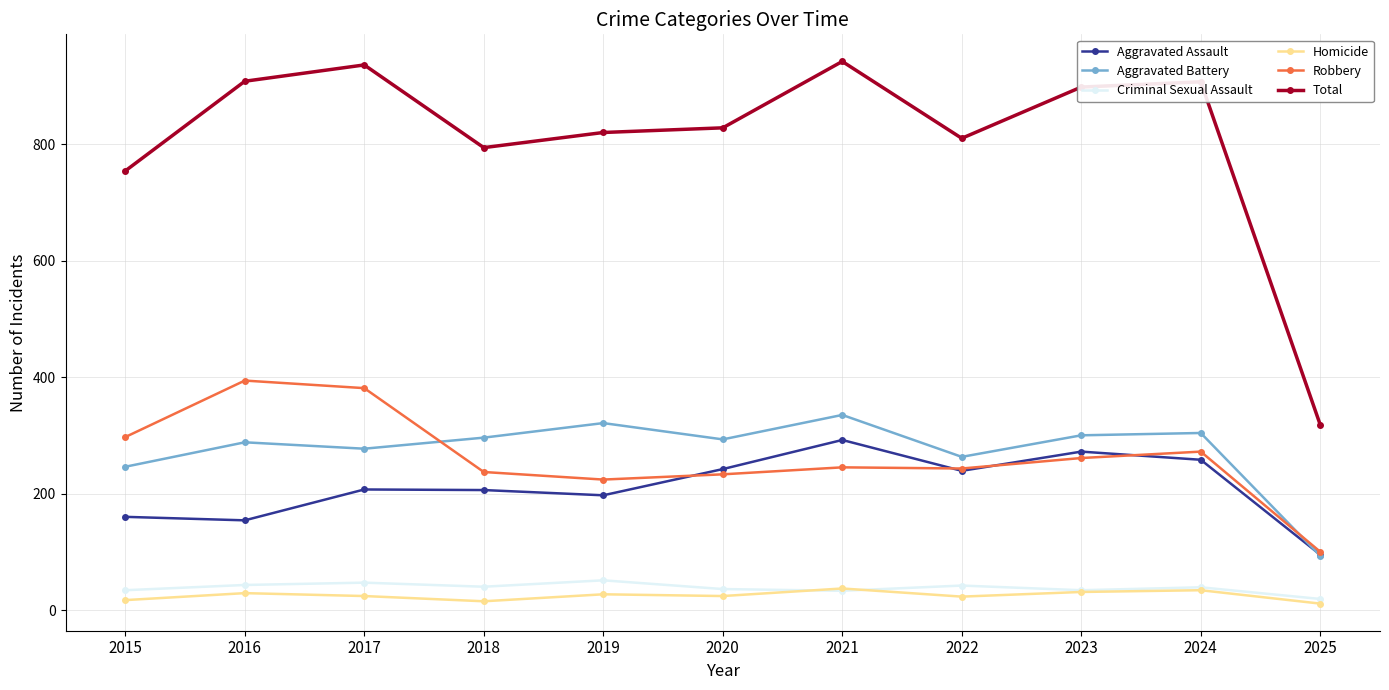

How many distinct data groups are displayed?

6